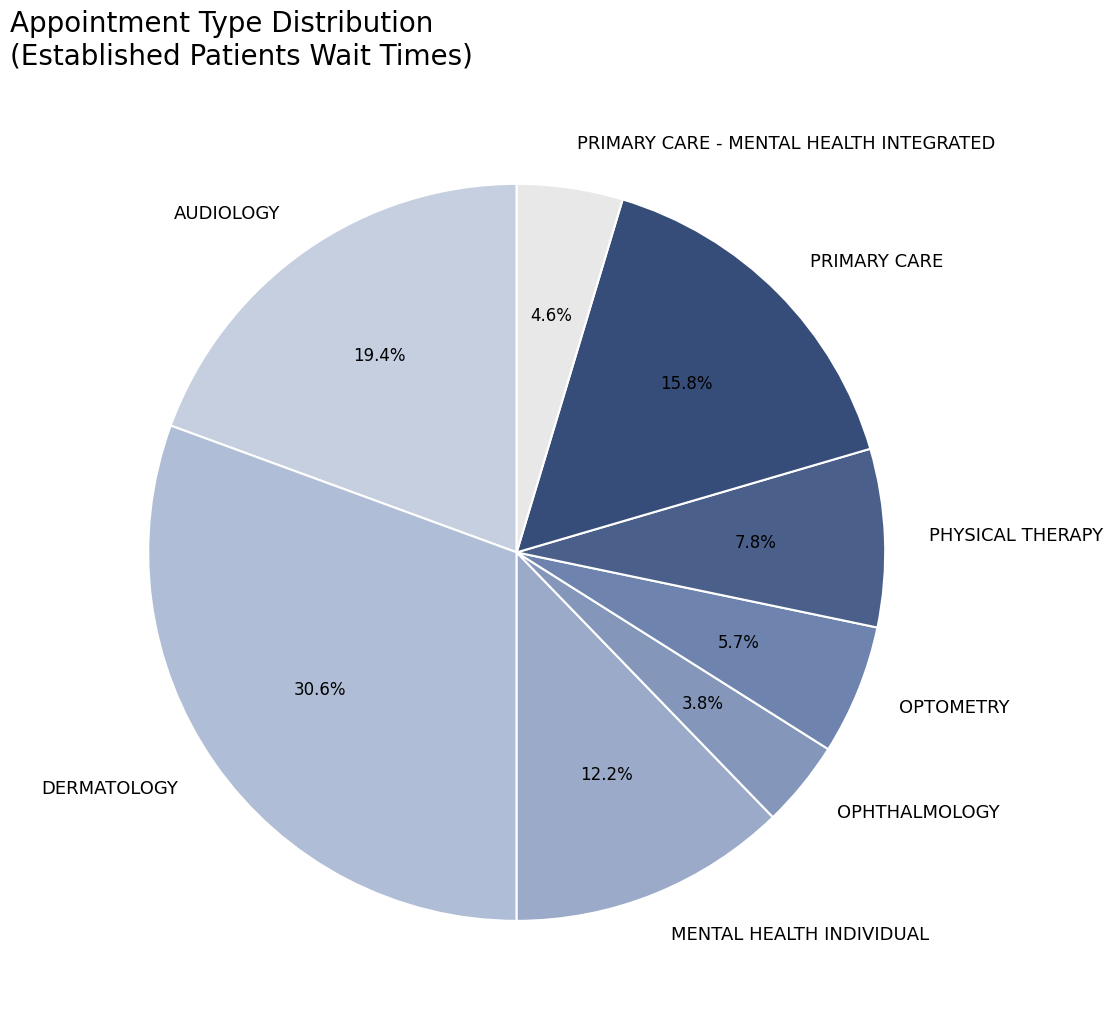

What percentage is the DERMATOLOGY slice, to the nearest percent?

31%